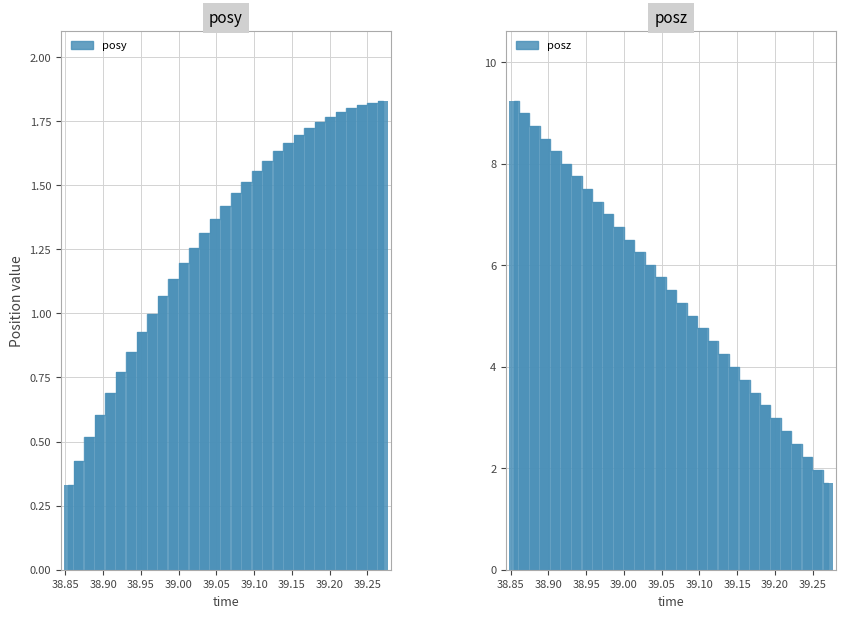

What is the maximum value shown in the chart?

9.2